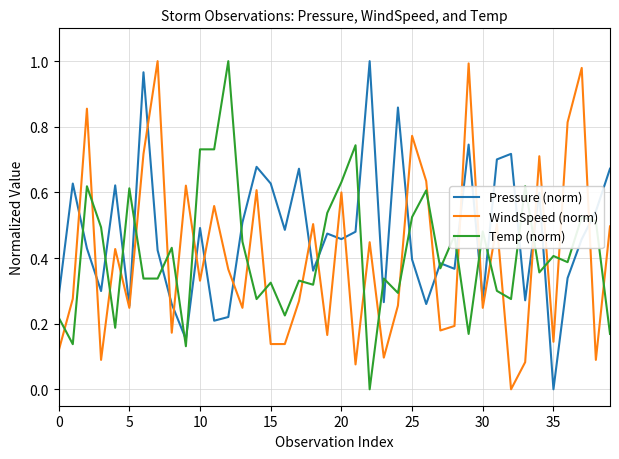

Which series ends up on top after the final intersection of Temp (norm) and Pressure (norm)?

Pressure (norm)